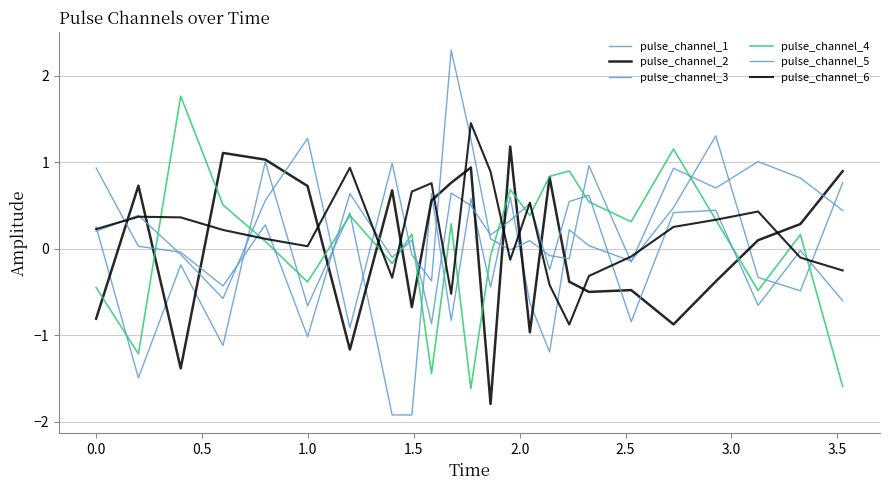

At how many categories does at least one series exceed 0?

24